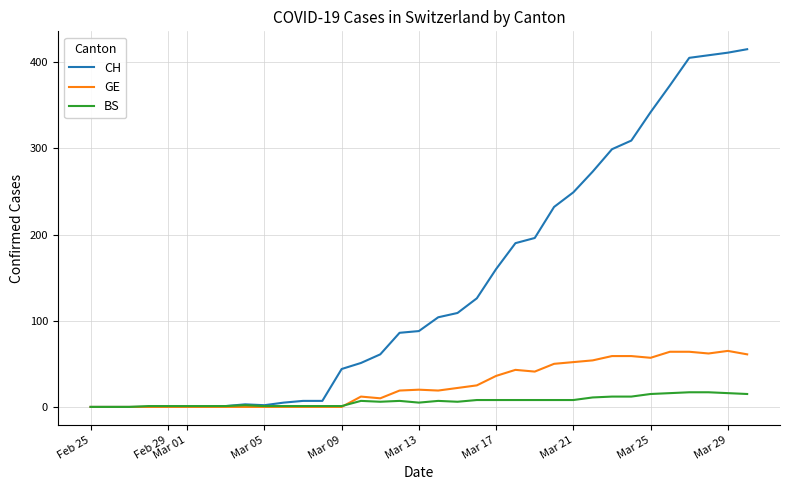

How many categories are shown in the chart?

35